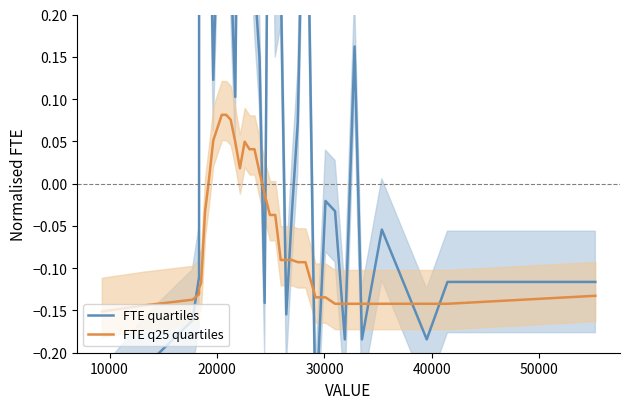

True or false: FTE q25 quartiles has more than 0 points higher than both neighbors.

True